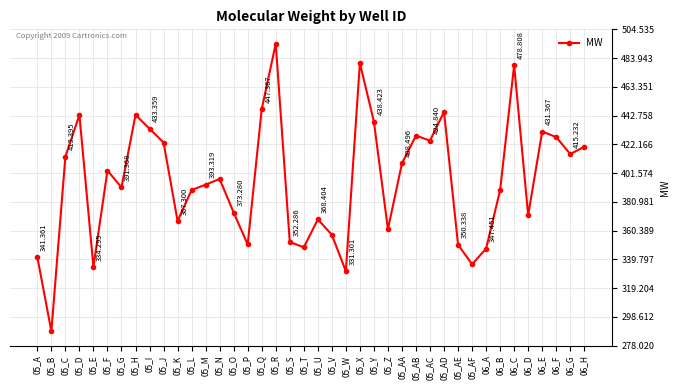

Which label corresponds to the smallest value in the chart?

05_B